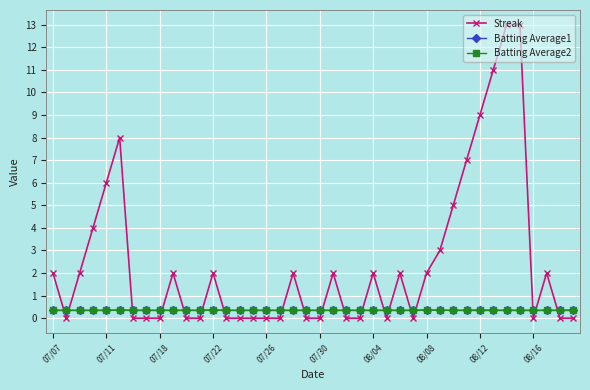

Which series has the largest total across all categories?

Streak